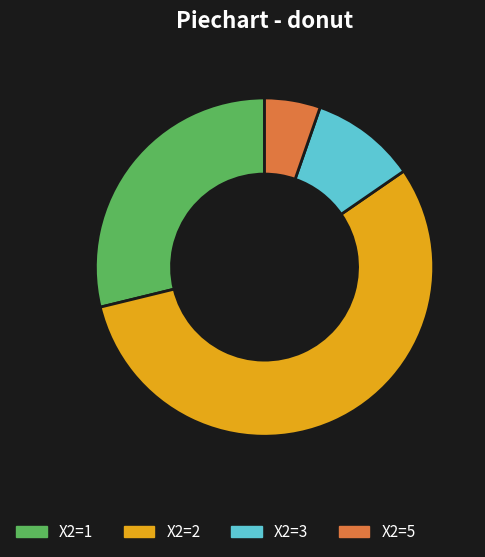

Which category has the biggest portion of the pie?

X2=2